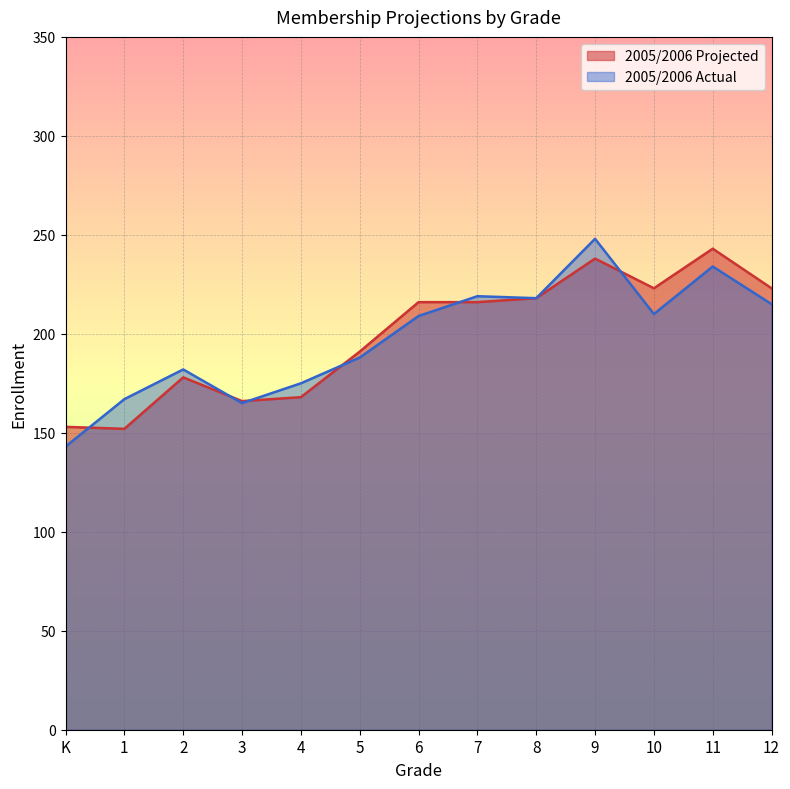

What is the approximate value of 2005/2006 Actual at 2, to the nearest 10?

180